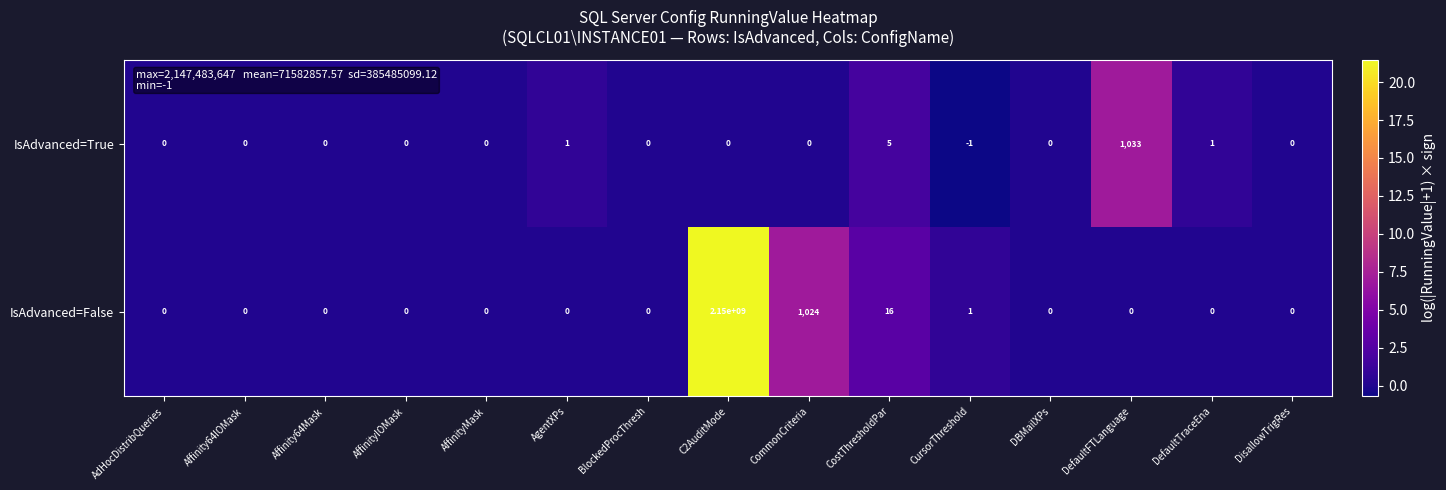

How many data points does each series have?

15